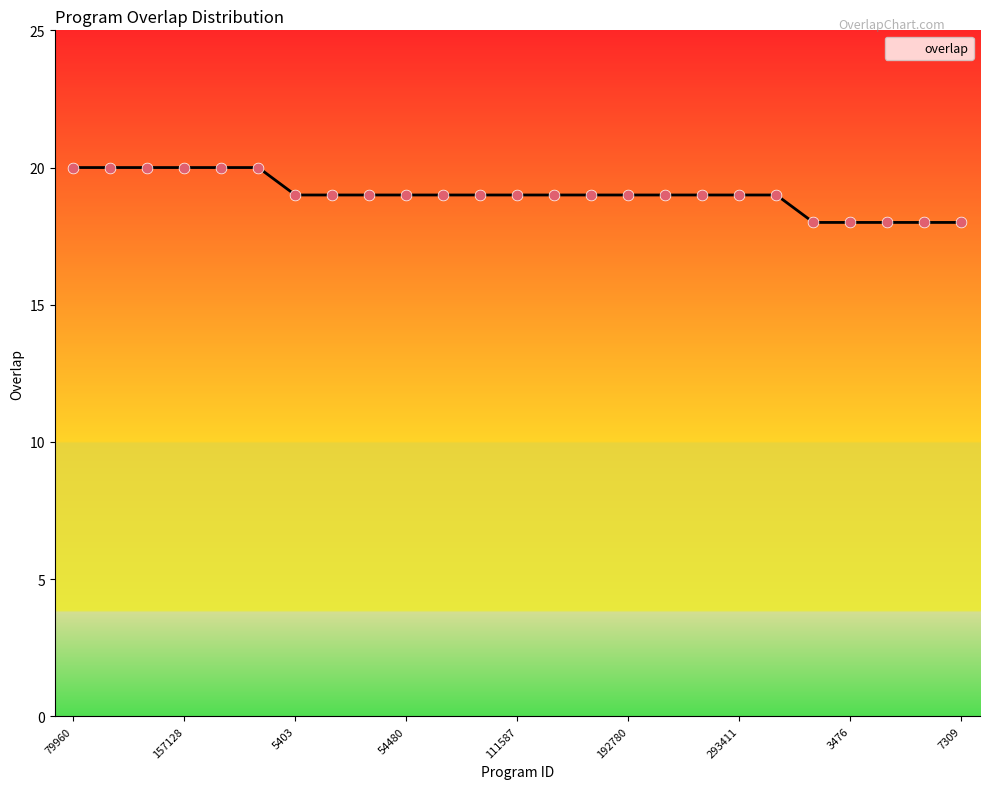

What is the greatest value displayed?

20